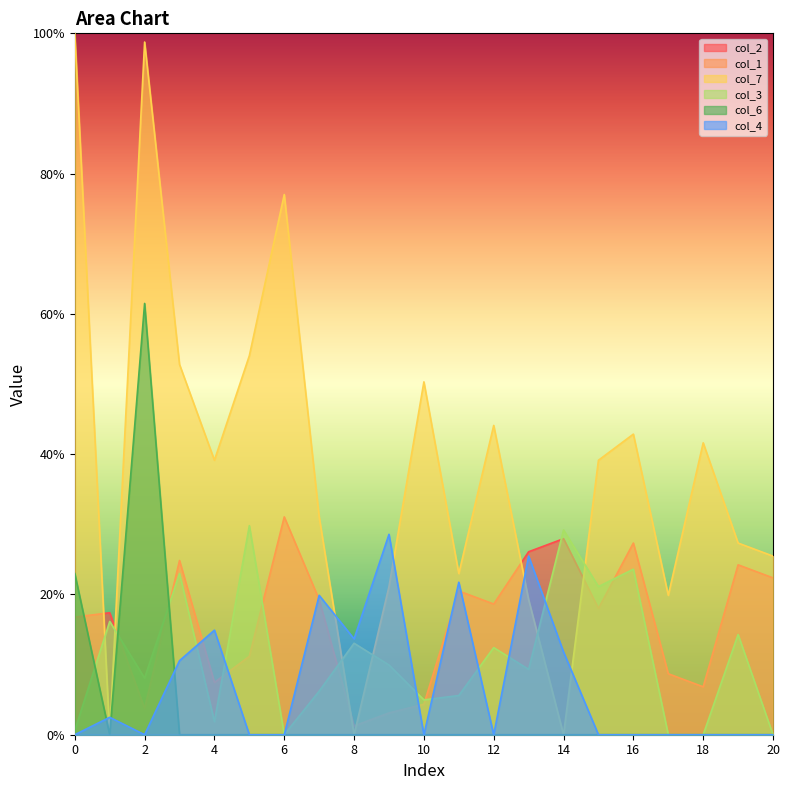

Which series ends up on top after the final intersection of col_7 and col_4?

col_7